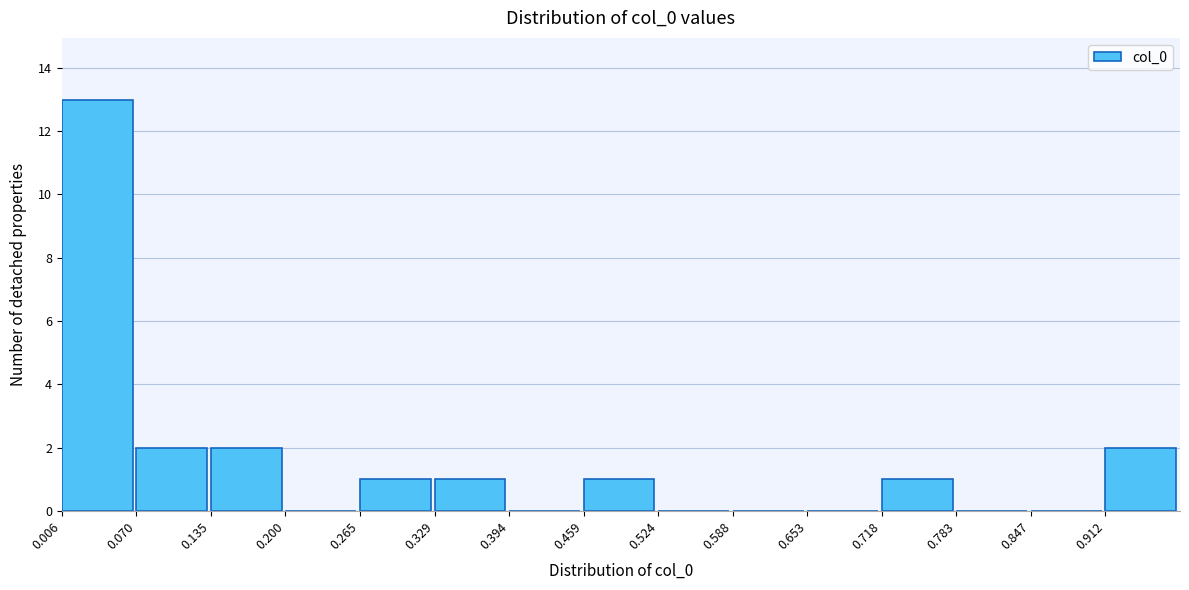

What is the height of the bar covering 0.01 to 0.07 on the x-axis? Neither the bar edges nor the heights are printed on the chart, so give them approximately, as read against the axes.

13